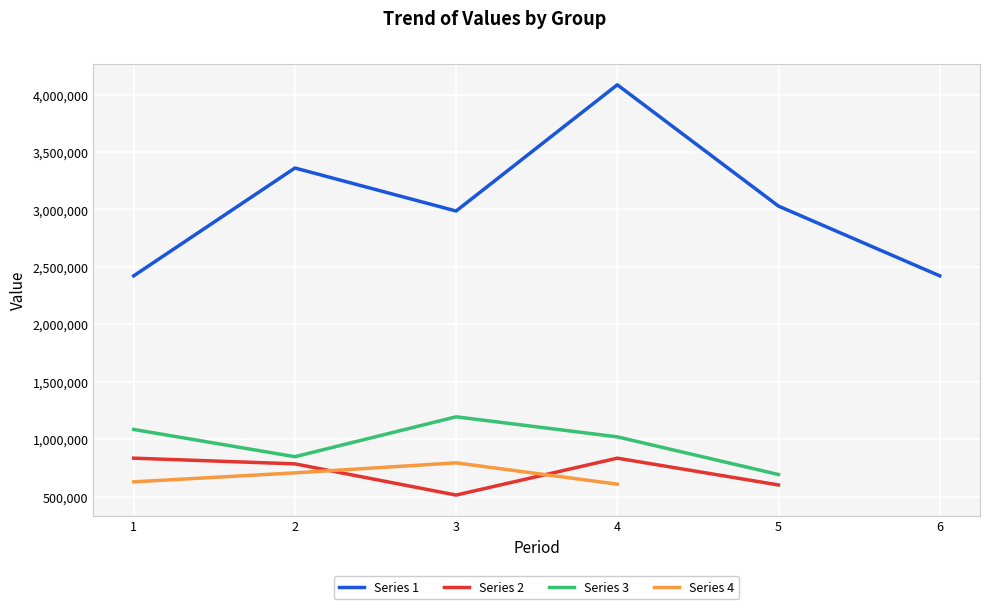

Is the value of Series 2 at 2 greater than the value of Series 3 at 3?

No